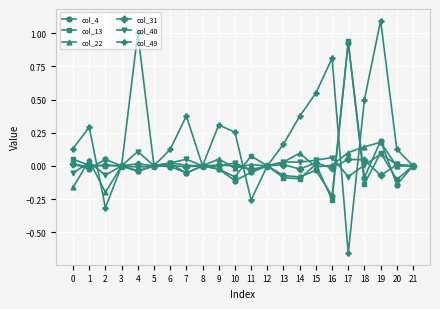

True or false: col_49 has more than 2 points higher than both neighbors.

True